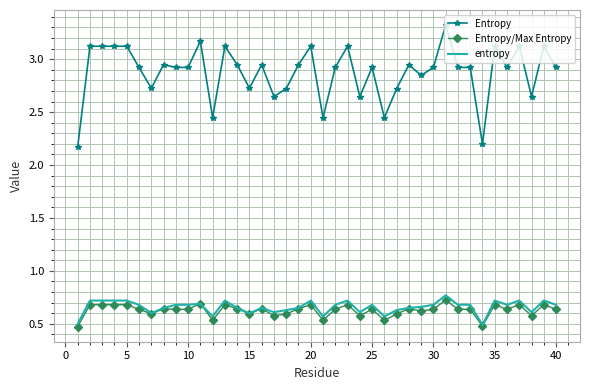

Which series has the largest range (max minus min)?

Entropy